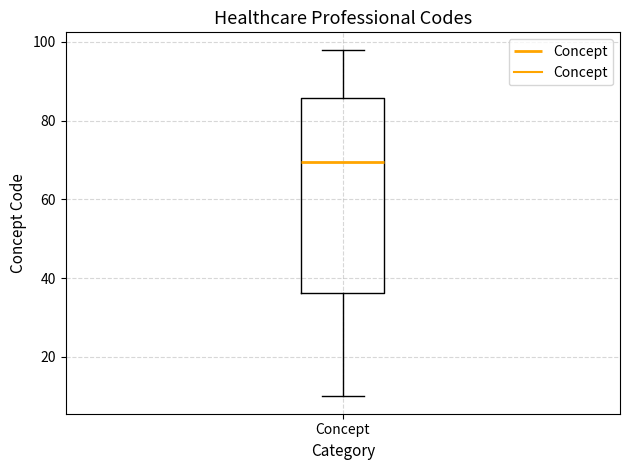

Transcribe this box plot: give where the median line is, the range the box spans, and where the two whiskers end, as read against the y-axis. The values are not printed on the chart, so give them approximately, as read against the axis.

median 70, box 36 to 86, whiskers 10 to 98